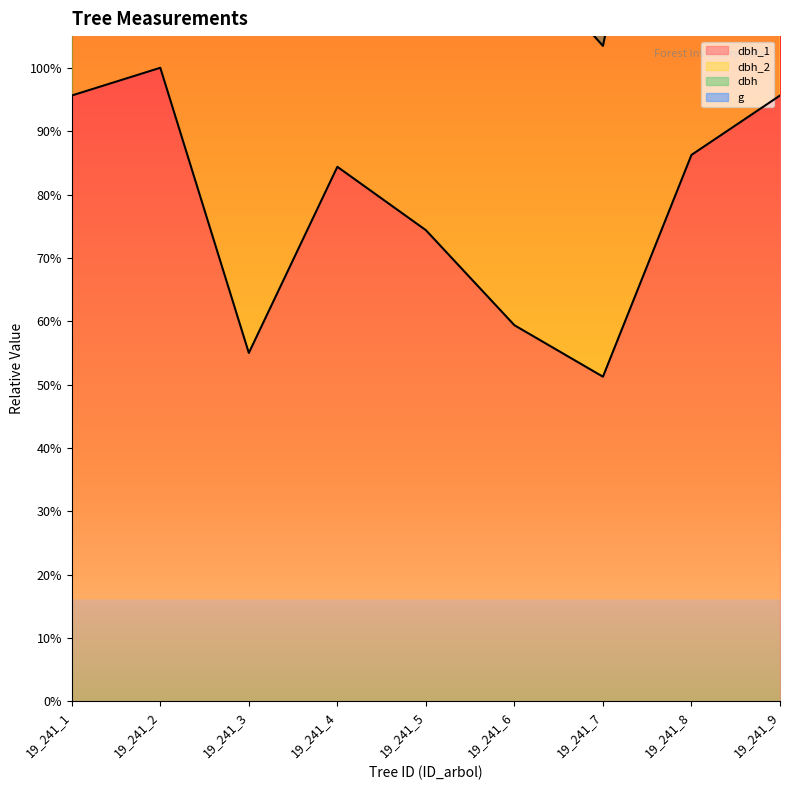

Which series has the largest range (max minus min)?

dbh_2